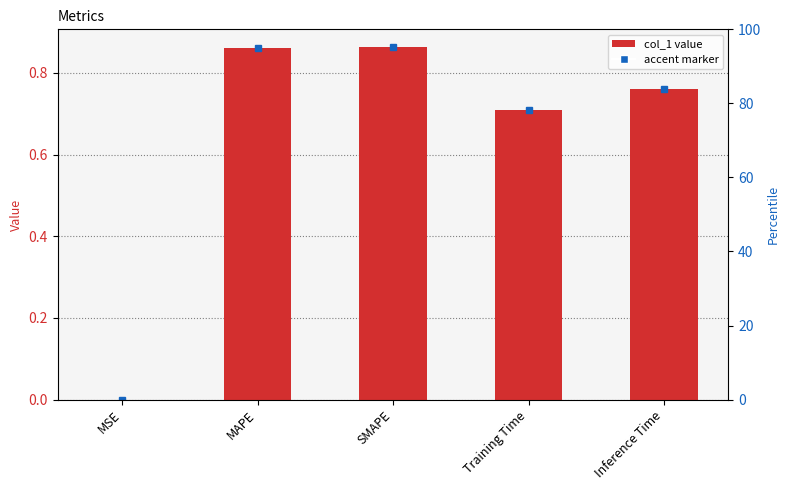

Rank the categories by value from highest to lowest.

SMAPE, MAPE, Inference Time, Training Time, MSE